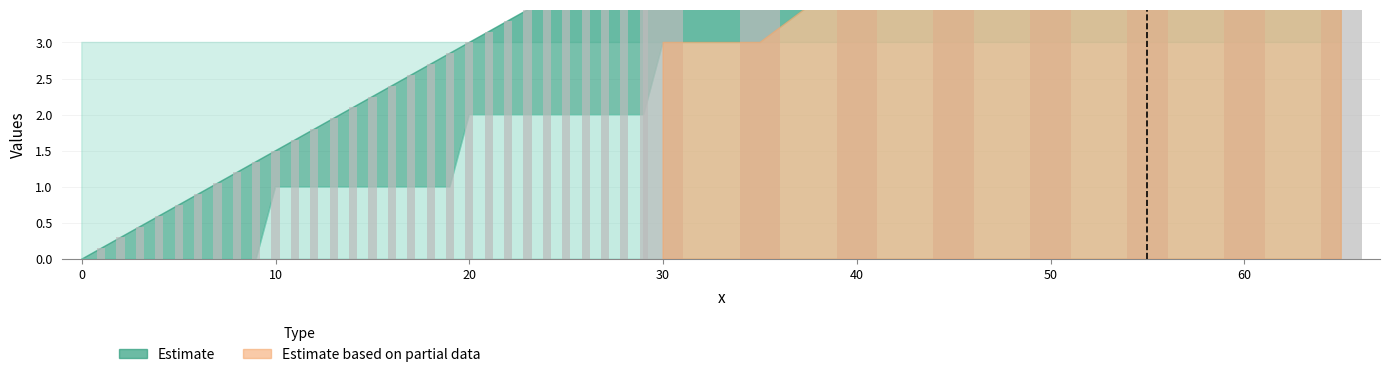

What is the difference between the maximum and minimum values?

9.8